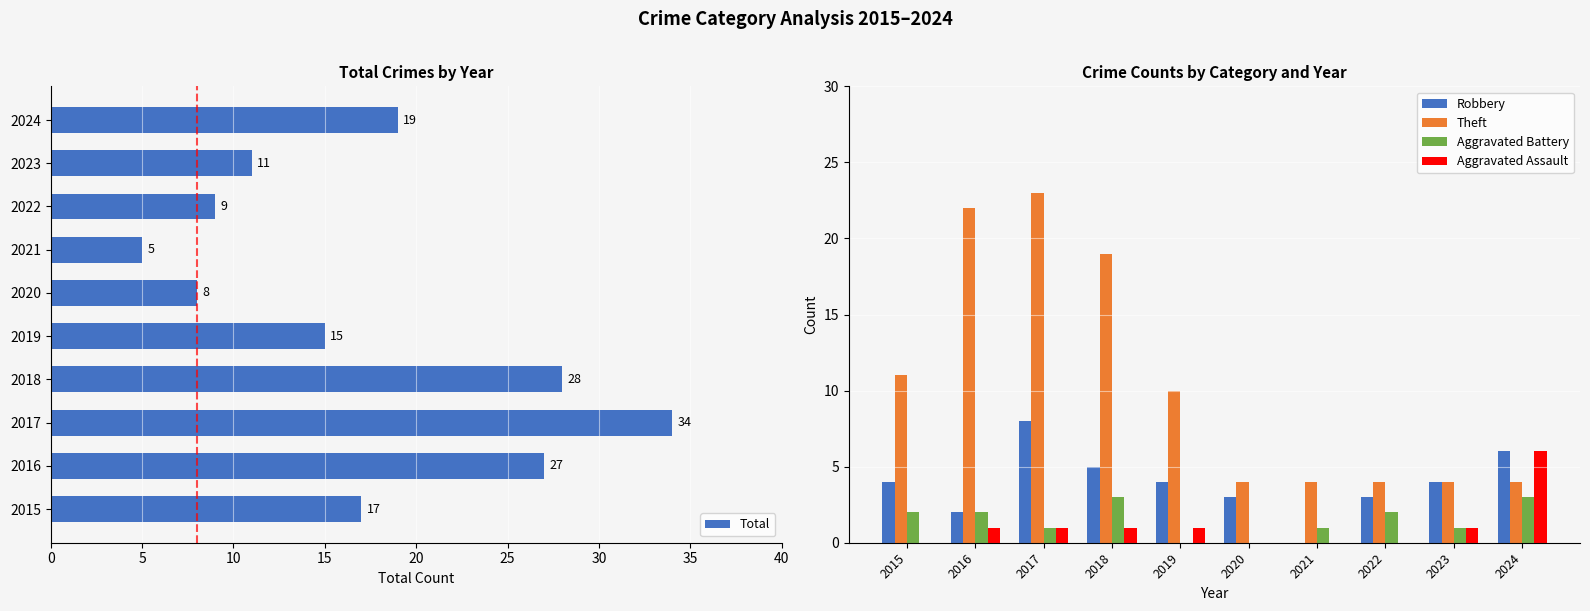

What is the difference between the maximum and minimum values in the Aggravated Battery series?

3